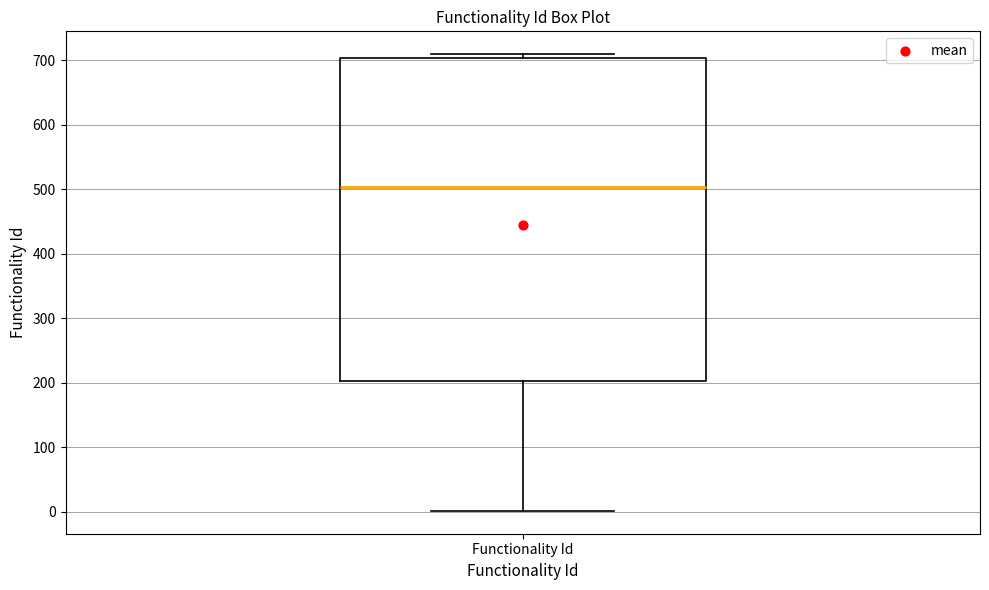

Transcribe this box plot: give where the median line is, the range the box spans, and where the two whiskers end, as read against the y-axis. The values are not printed on the chart, so give them approximately, as read against the axis.

median 500, box 200 to 700, whiskers 0 to 710